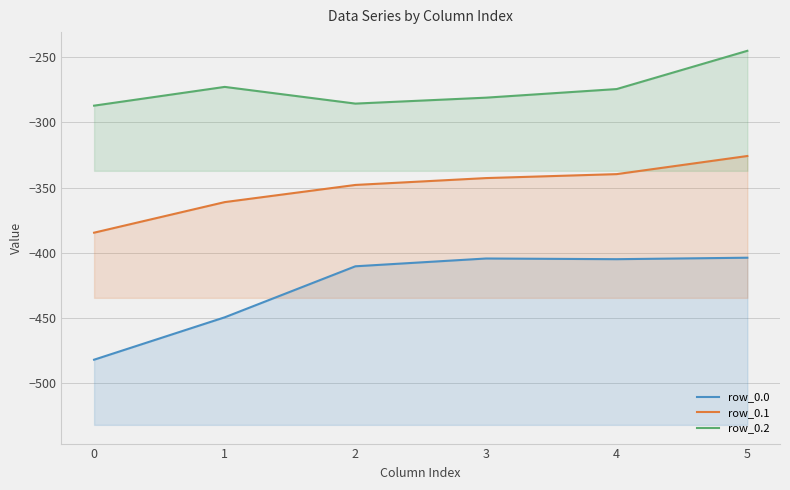

Does the chart have visible grid lines?

Yes